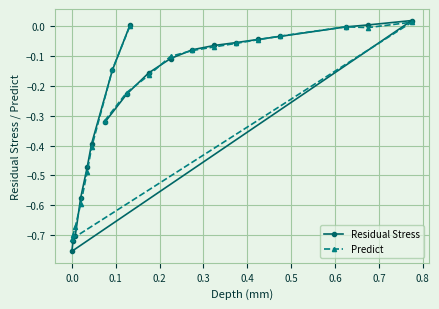

True or false: Residual Stress and Predict cross at least once.

True